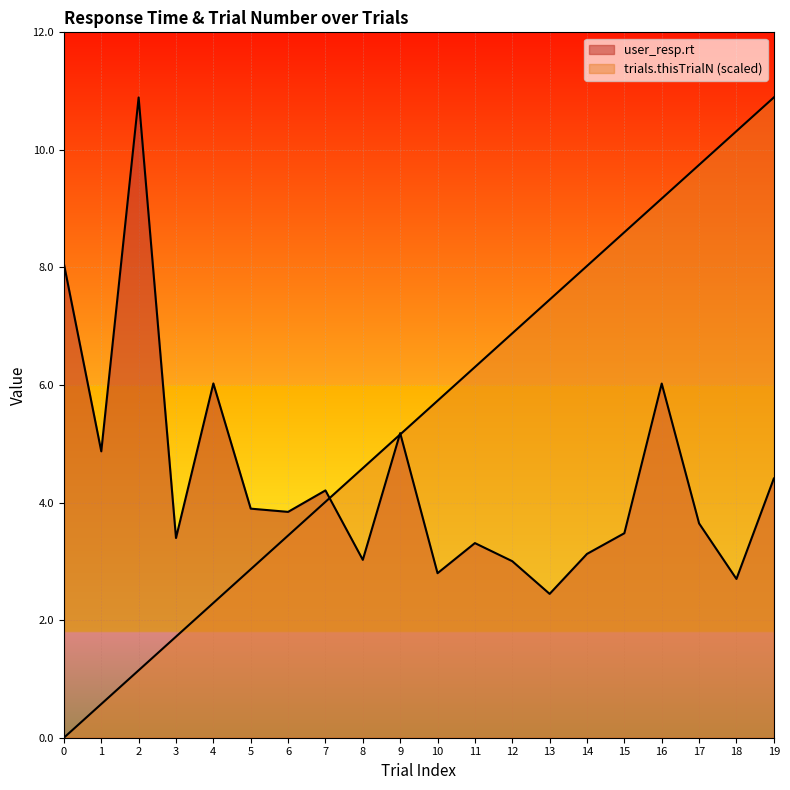

What is the average value of the user_resp.rt series?

4.4